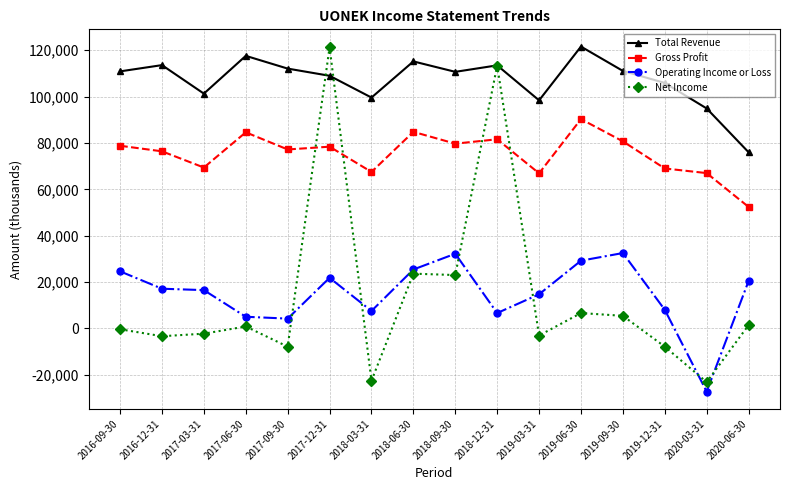

What is the sum of the Gross Profit values at 2018-09-30 and 2020-03-31?

146700